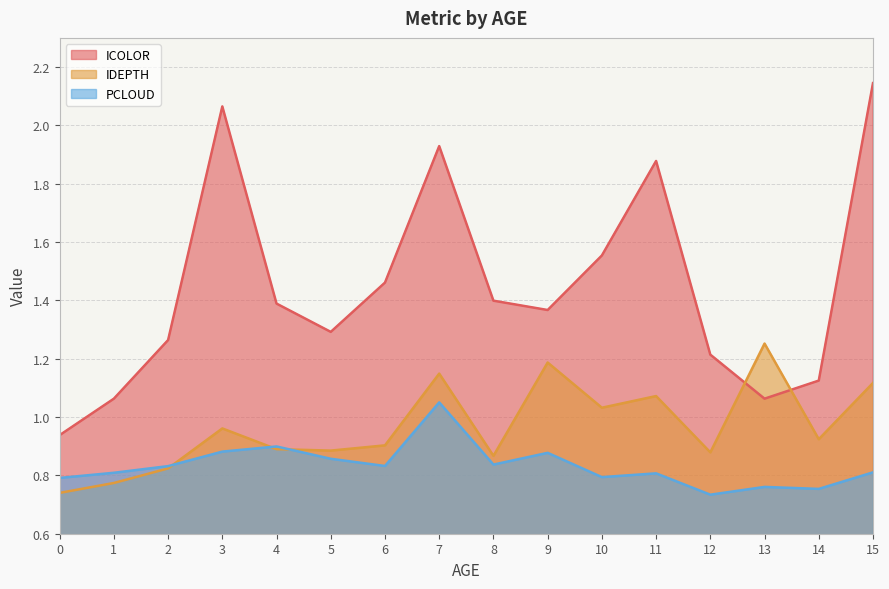

What is the value of the ICOLOR point at the 9th from the left?

1.4